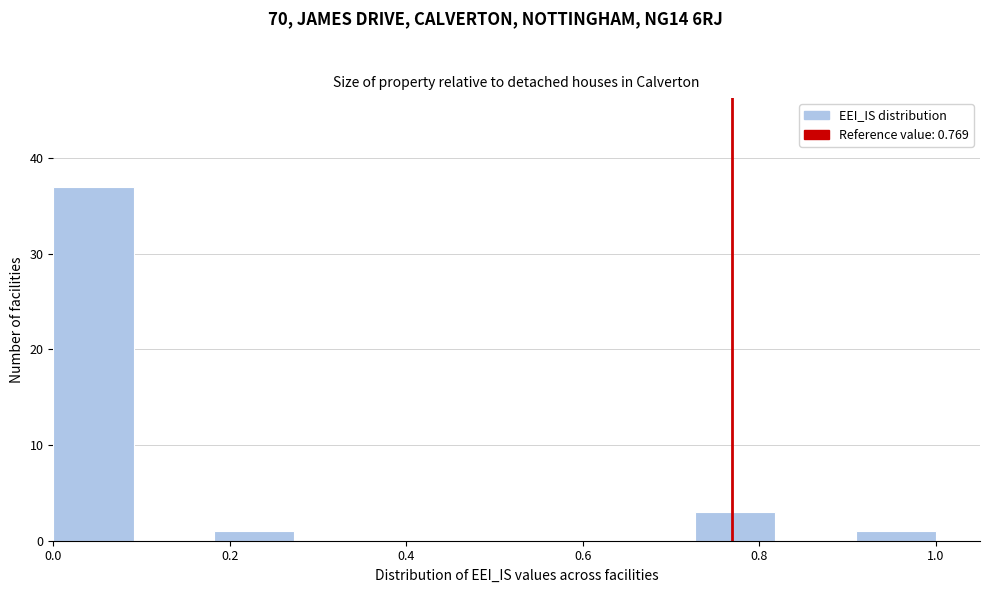

Over which range of the x-axis is the bar tallest?

0.00 to 0.10